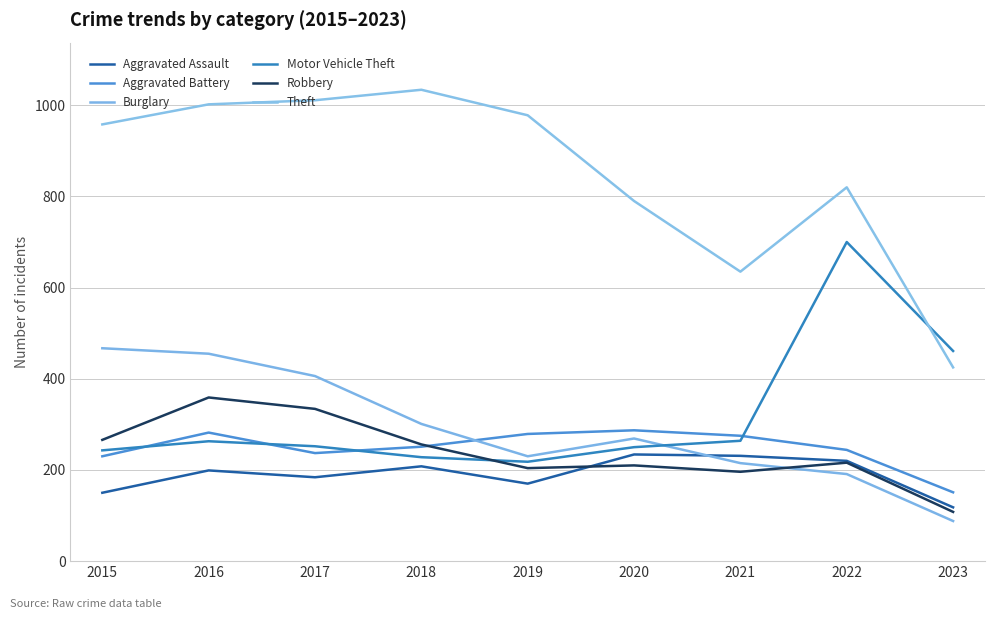

List the series in order of their peak value, highest first.

Theft, Motor Vehicle Theft, Burglary, Robbery, Aggravated Battery, Aggravated Assault